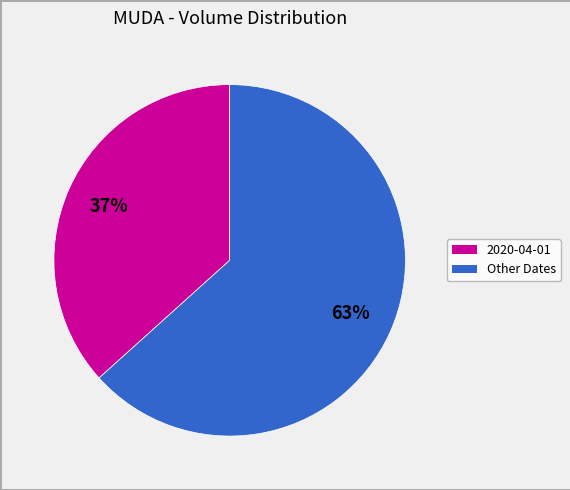

How many slices are in this pie chart?

2